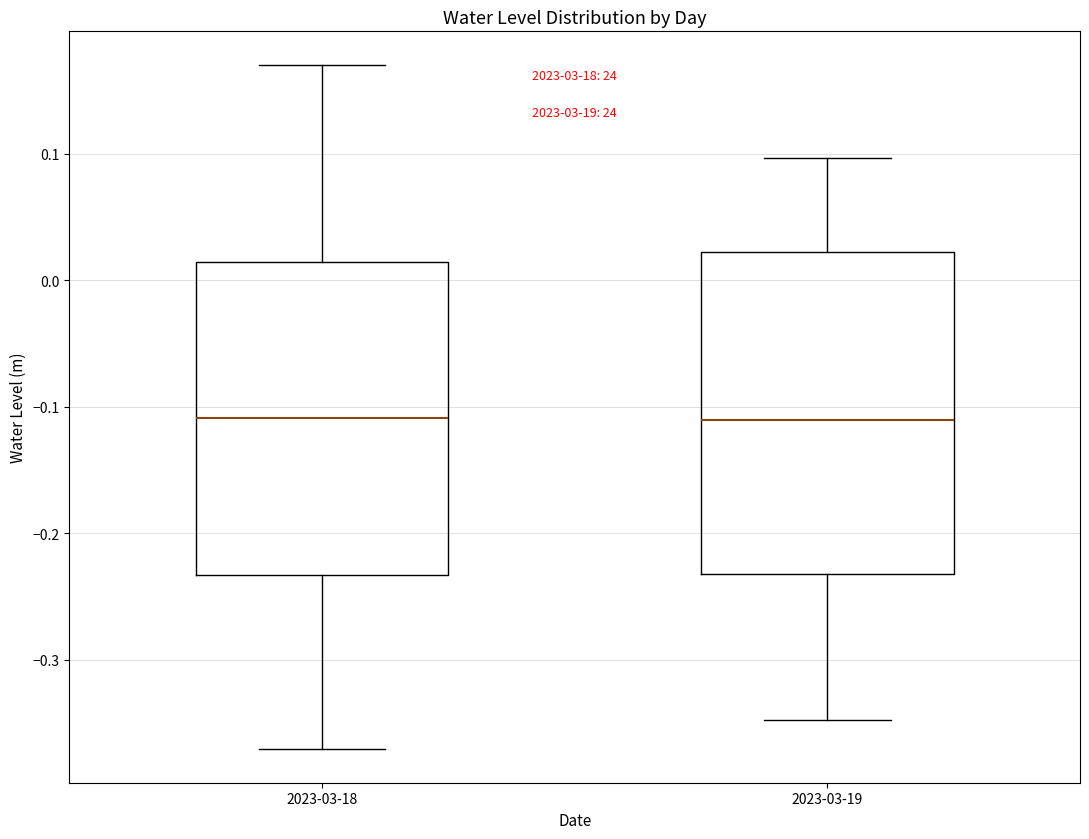

Reading left to right, read every box against the y-axis: the position of its median line, the range the box covers, and the ends of its whiskers. The values are not printed on the chart, so give them approximately, as read against the axis.

2023-03-18: median -0.11, box -0.23 to 0.01, whiskers -0.37 to 0.17
2023-03-19: median -0.11, box -0.23 to 0.02, whiskers -0.35 to 0.10